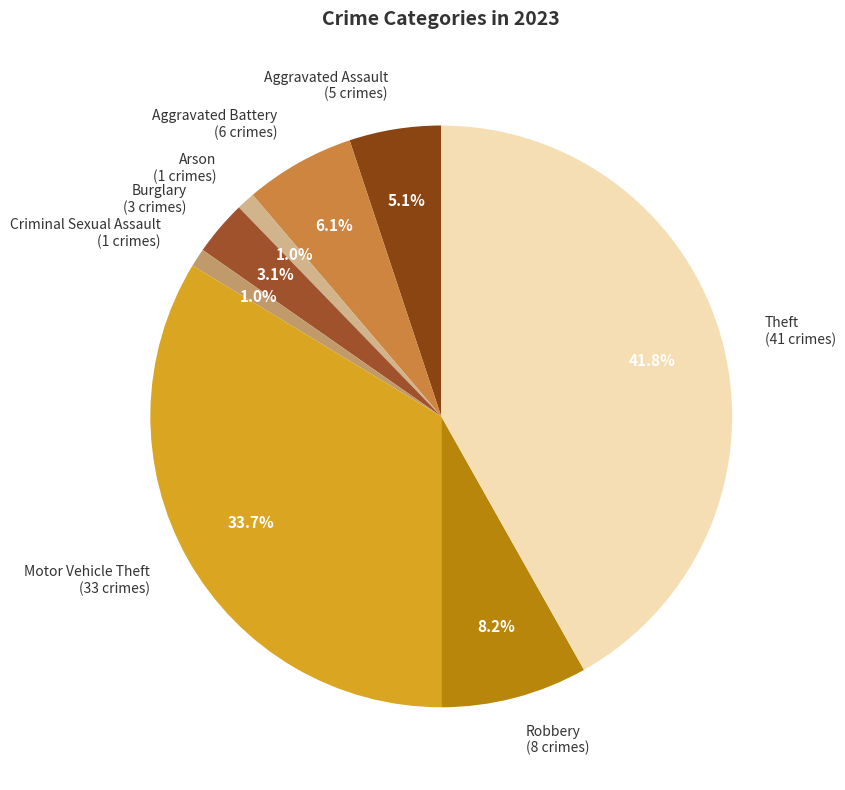

Which slice is the largest?

Theft